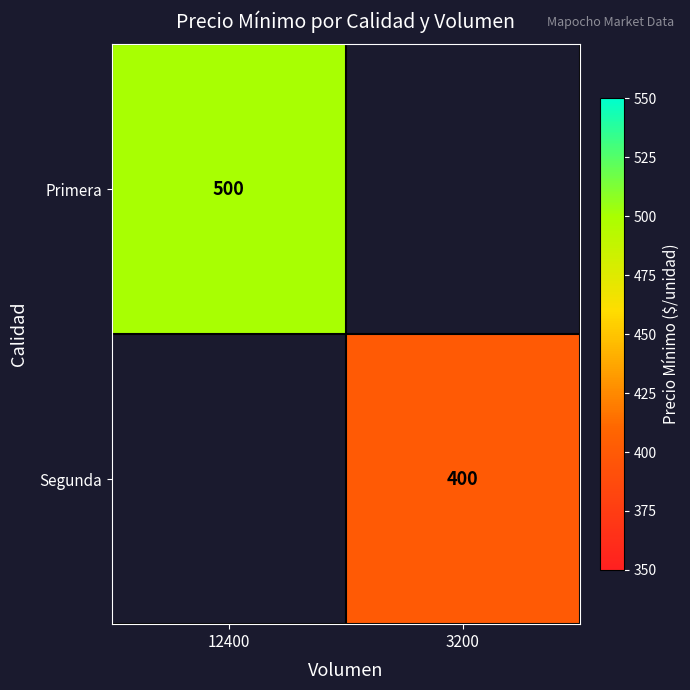

True or false: Primera has a value of 500 at 12400.

True